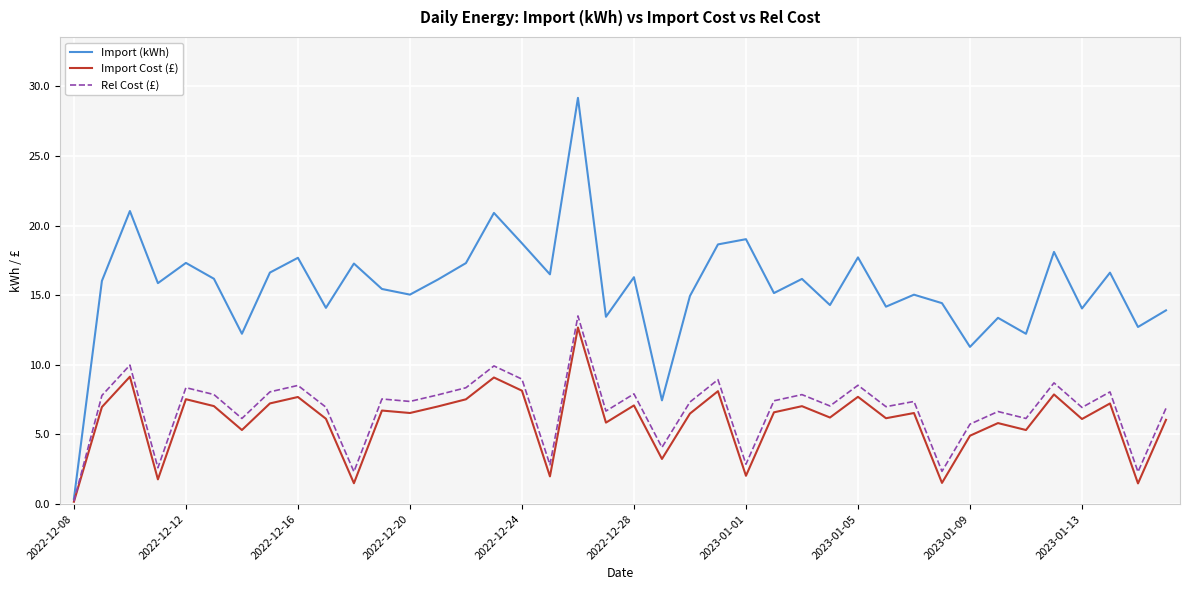

Which series has the largest total across all categories?

Import (kWh)